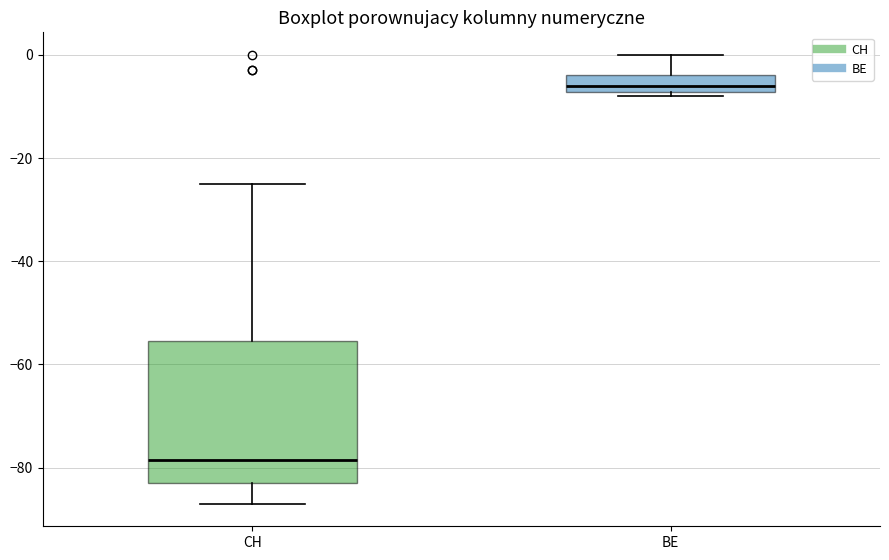

Reading left to right, transcribe this box plot: for each box, give where its median line is, the range the box spans, and where its two whiskers end, as read against the y-axis. The values are not printed on the chart, so give them approximately, as read against the axis.

CH: median -78, box -82 to -56, whiskers -86 to -24
BE: median -6, box -8 to -4, whiskers -8 (just below the box's lower edge) to 0